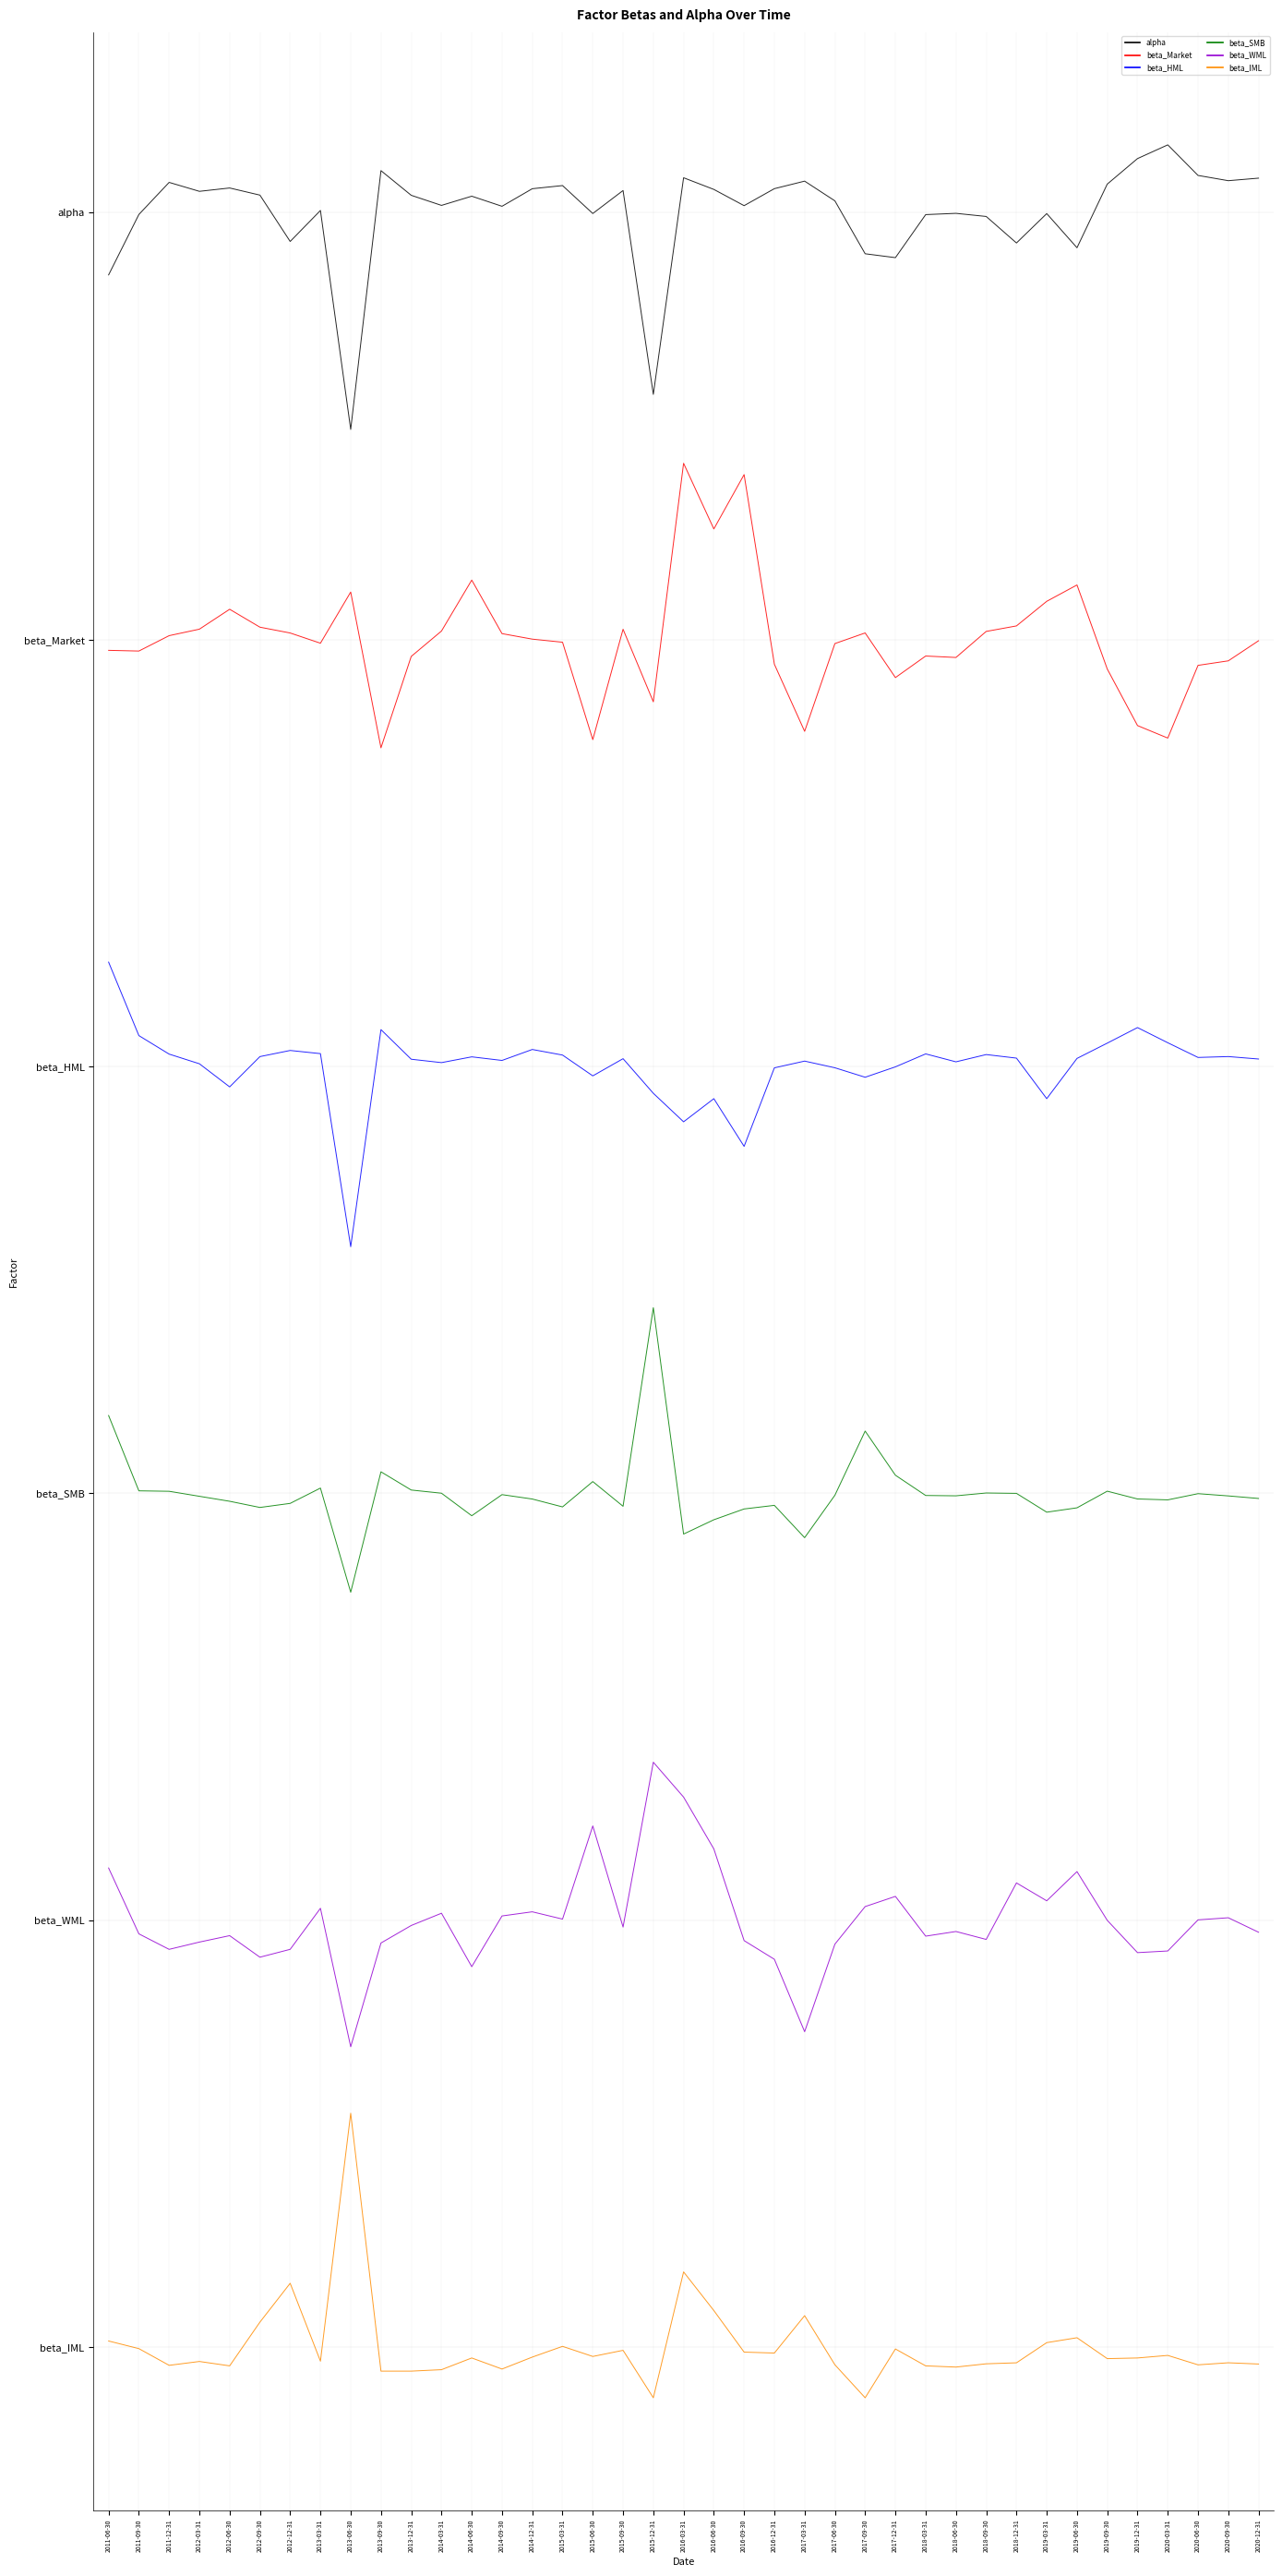

Reading left to right, extract all data points from this chart.

alpha: 7.3	7.5	7.6	7.6	7.6	7.6	7.4	7.5	6.7	7.6	7.6	7.5	7.6	7.5	7.6	7.6	7.5	7.6	6.9	7.6	7.6	7.5	7.6	7.6	7.5	7.4	7.3	7.5	7.5	7.5	7.4	7.5	7.4	7.6	7.7	7.7	7.6	7.6	7.6
beta_Market: 6.0	6.0	6.0	6.0	6.1	6.0	6.0	6.0	6.2	5.6	5.9	6.0	6.2	6.0	6.0	6.0	5.6	6.0	5.8	6.6	6.4	6.6	5.9	5.7	6.0	6.0	5.9	5.9	5.9	6.0	6.0	6.1	6.2	5.9	5.7	5.7	5.9	5.9	6.0
beta_HML: 4.9	4.6	4.5	4.5	4.4	4.5	4.6	4.5	3.9	4.6	4.5	4.5	4.5	4.5	4.6	4.5	4.5	4.5	4.4	4.3	4.4	4.2	4.5	4.5	4.5	4.5	4.5	4.5	4.5	4.5	4.5	4.4	4.5	4.6	4.6	4.6	4.5	4.5	4.5
beta_SMB: 3.3	3.0	3.0	3.0	3.0	3.0	3.0	3.0	2.7	3.1	3.0	3.0	2.9	3.0	3.0	3.0	3.0	3.0	3.7	2.9	2.9	2.9	3.0	2.8	3.0	3.2	3.1	3.0	3.0	3.0	3.0	2.9	2.9	3.0	3.0	3.0	3.0	3.0	3.0
beta_WML: 1.7	1.5	1.4	1.4	1.4	1.4	1.4	1.5	1.1	1.4	1.5	1.5	1.3	1.5	1.5	1.5	1.8	1.5	2.1	1.9	1.7	1.4	1.4	1.1	1.4	1.5	1.6	1.4	1.5	1.4	1.6	1.6	1.7	1.5	1.4	1.4	1.5	1.5	1.5
beta_IML: 0.0	-0.0	-0.1	-0.1	-0.1	0.1	0.2	-0.1	0.8	-0.1	-0.1	-0.1	-0.0	-0.1	-0.0	0.0	-0.0	-0.0	-0.2	0.3	0.1	-0.0	-0.0	0.1	-0.1	-0.2	-0.0	-0.1	-0.1	-0.1	-0.1	0.0	0.0	-0.0	-0.0	-0.0	-0.1	-0.1	-0.1